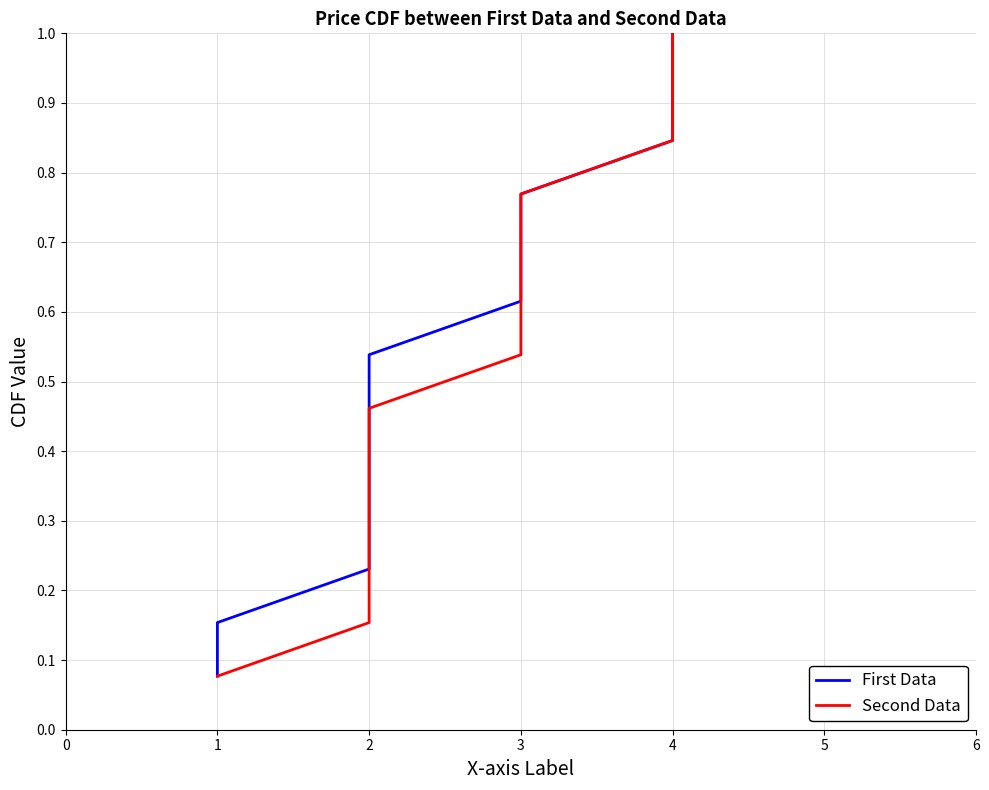

What is the total value across all series at 4?

1.7